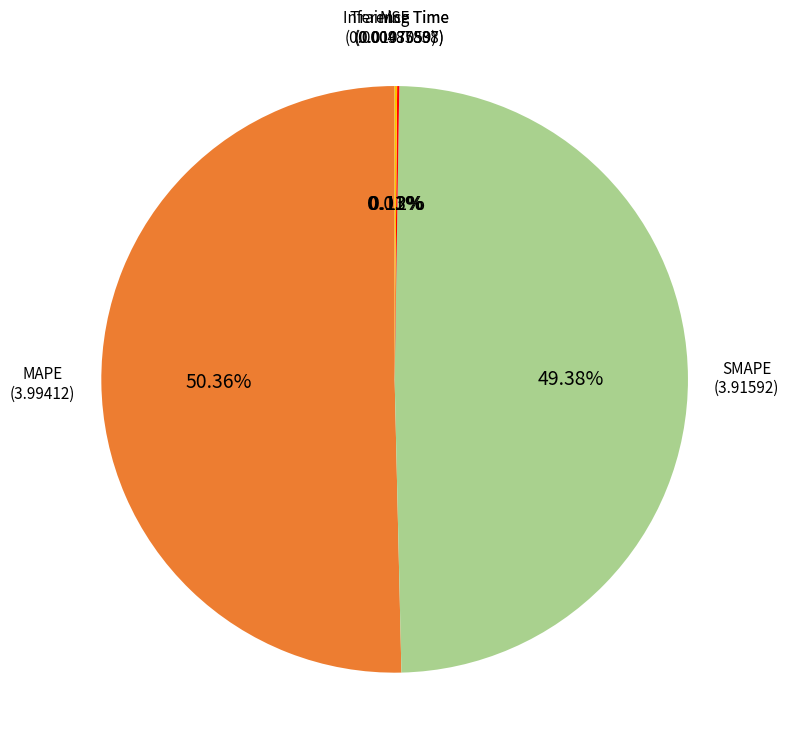

Which category has the biggest portion of the pie?

MAPE